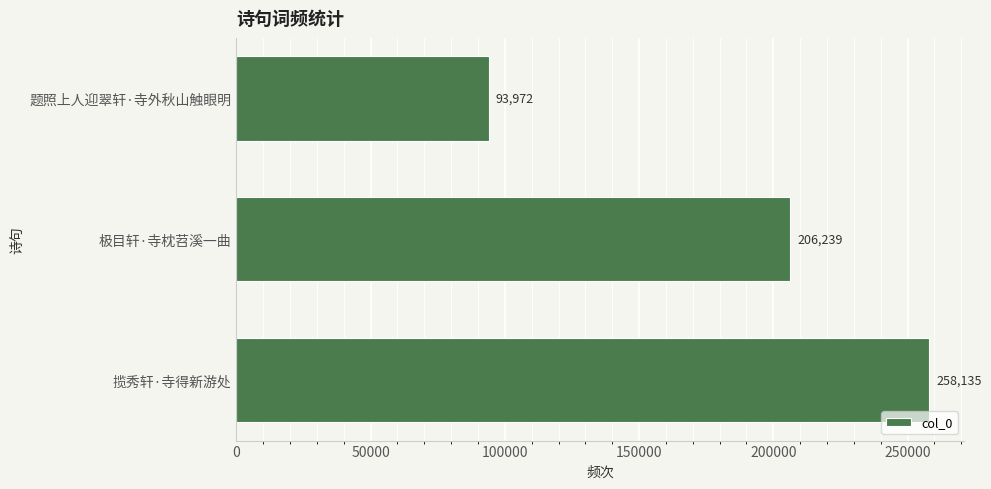

What is the minimum value shown in the chart?

93972